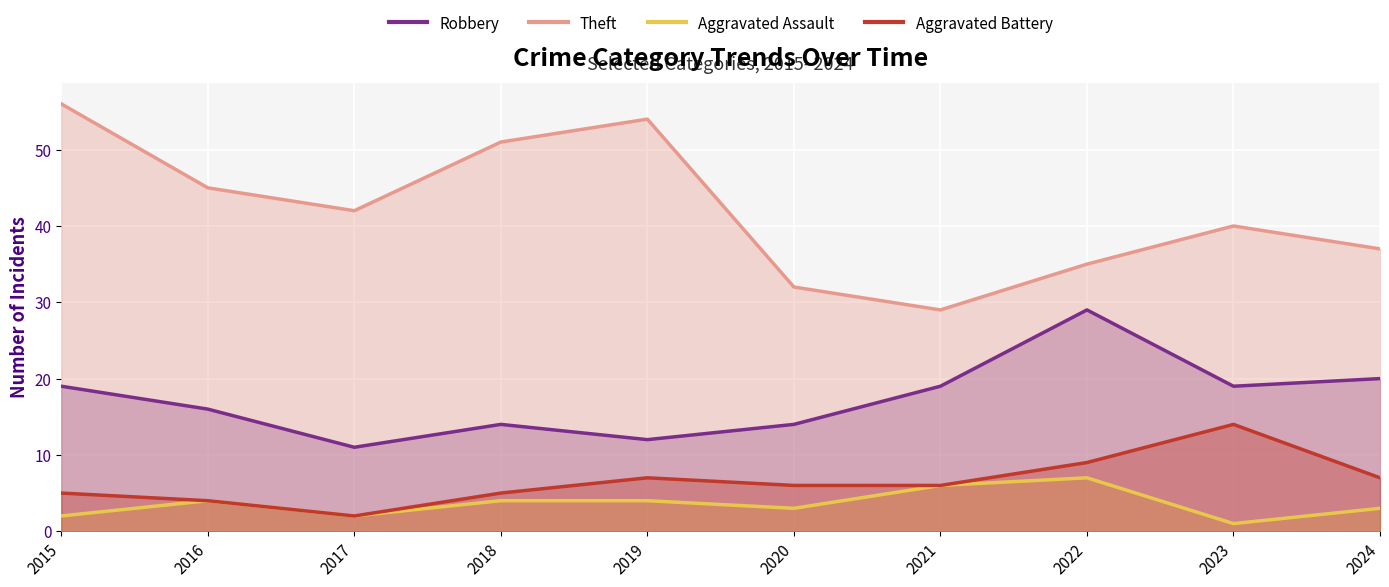

What are all the series names shown in the legend?

Robbery, Theft, Aggravated Assault, Aggravated Battery